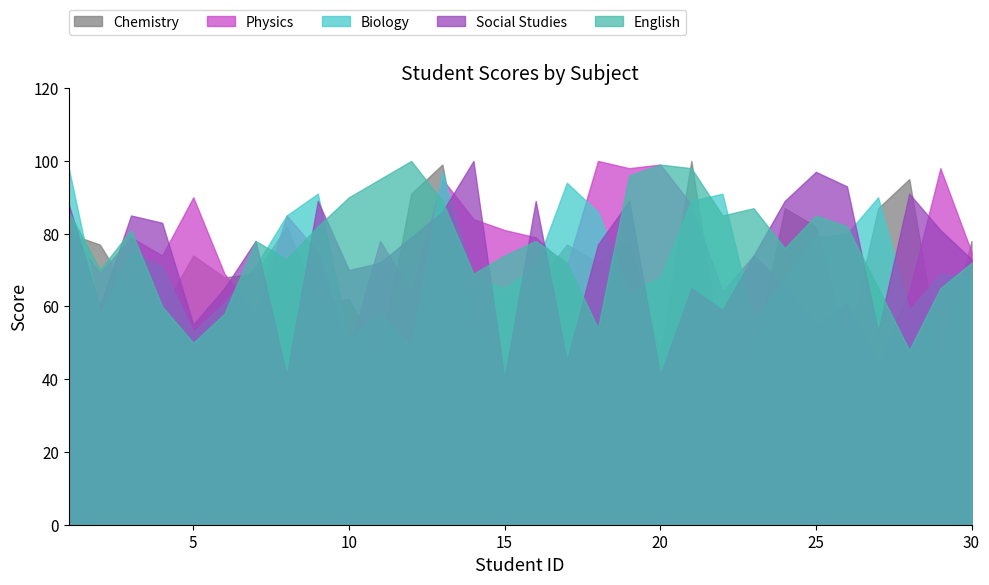

Does the chart have visible grid lines?

No